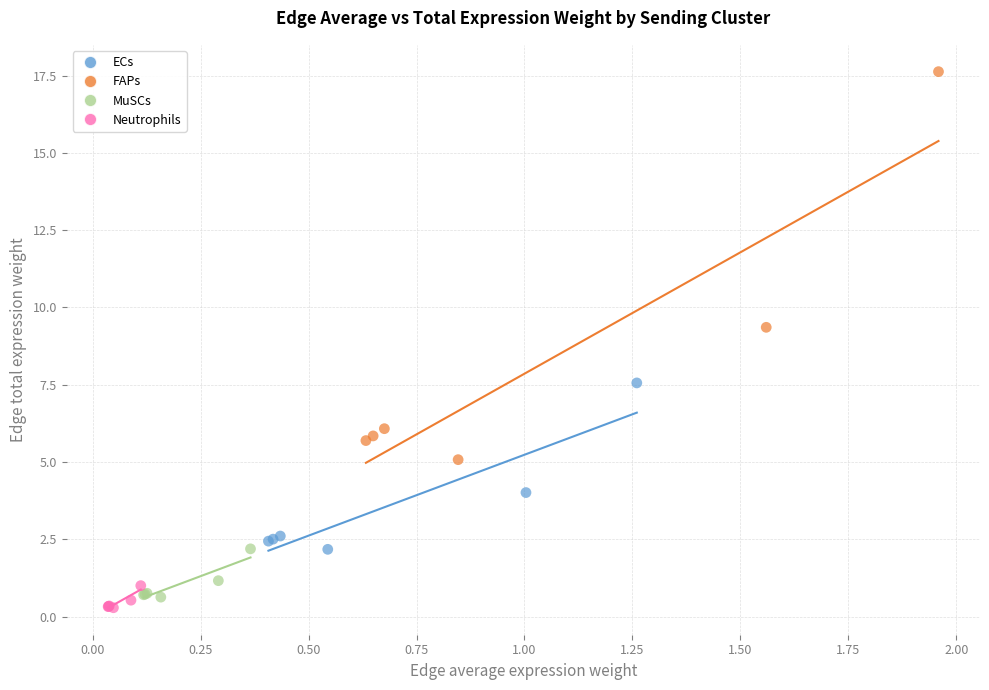

Which series reaches the minimum Y coordinate?

Neutrophils